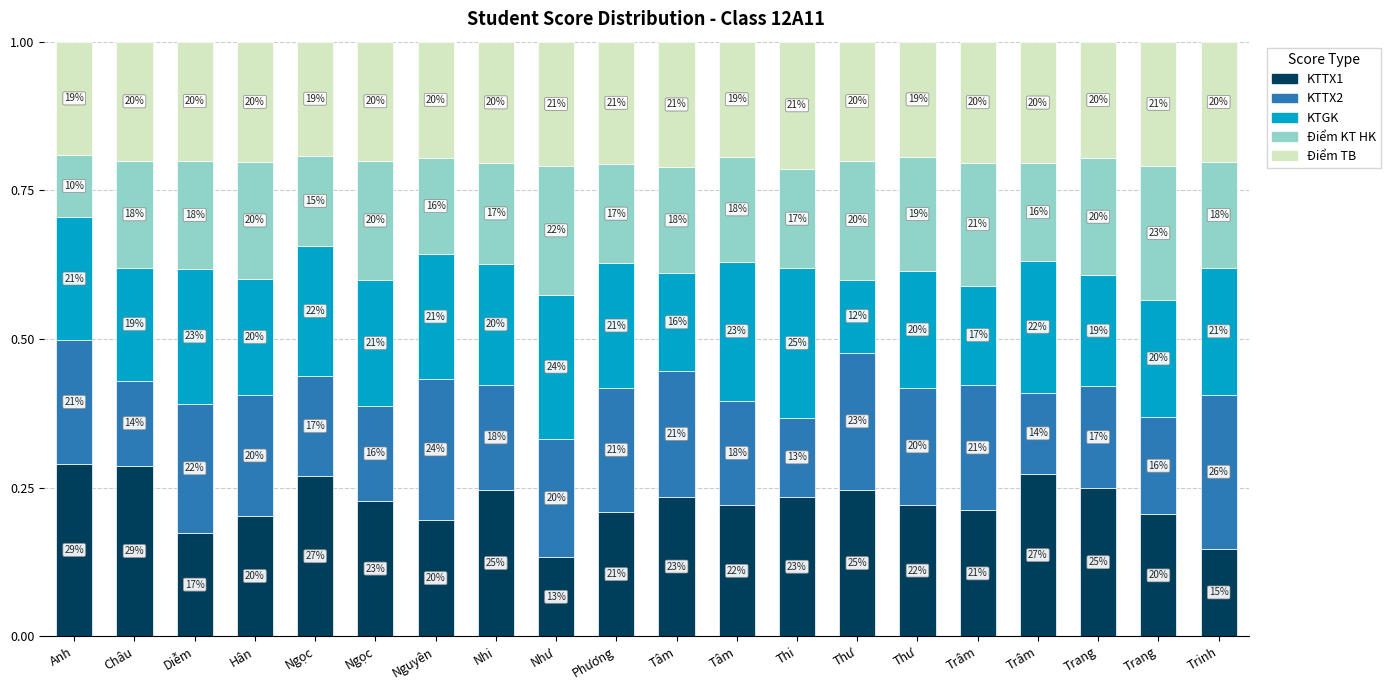

What is the total value across all series at Trang?

1.0